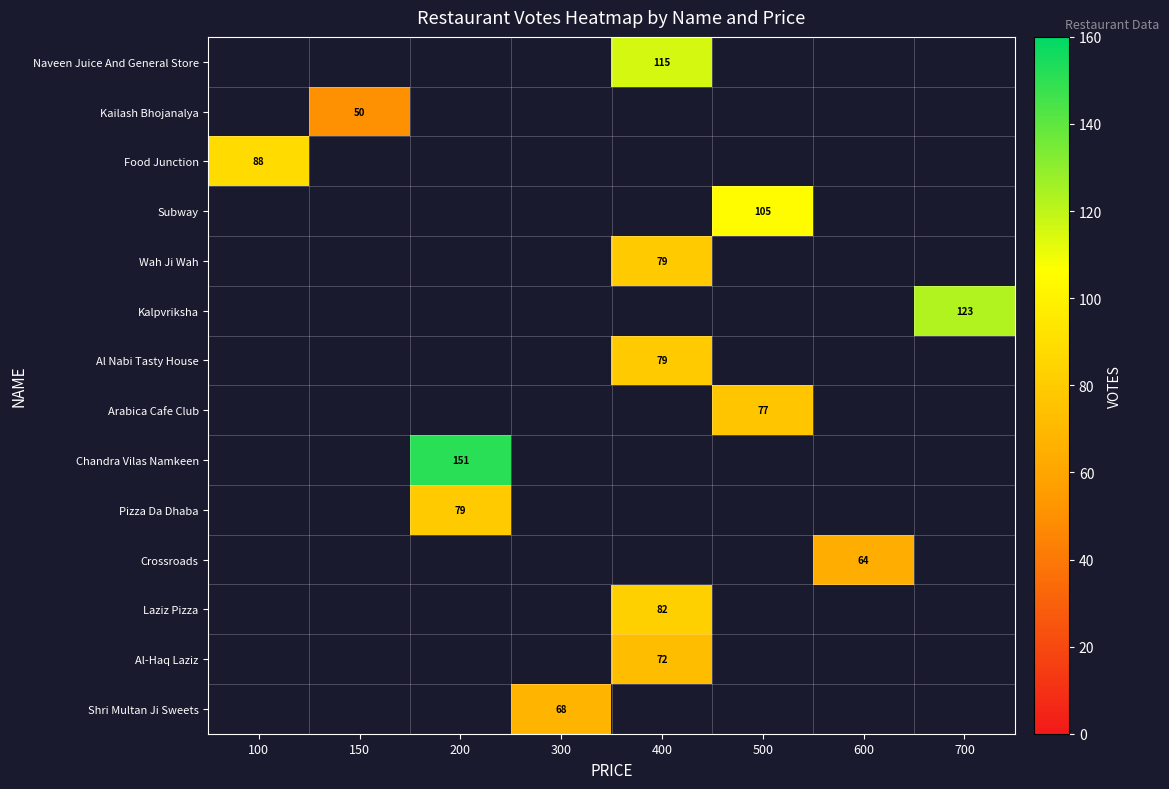

True or false: Kalpvriksha has a value of 123 at 700.

True